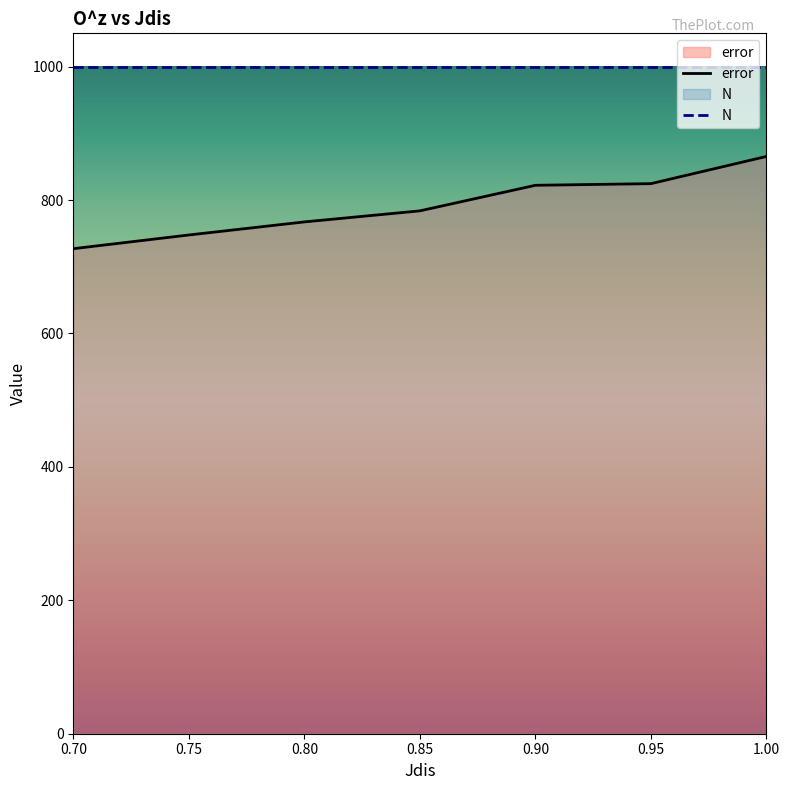

What is the greatest value displayed?

1000.0